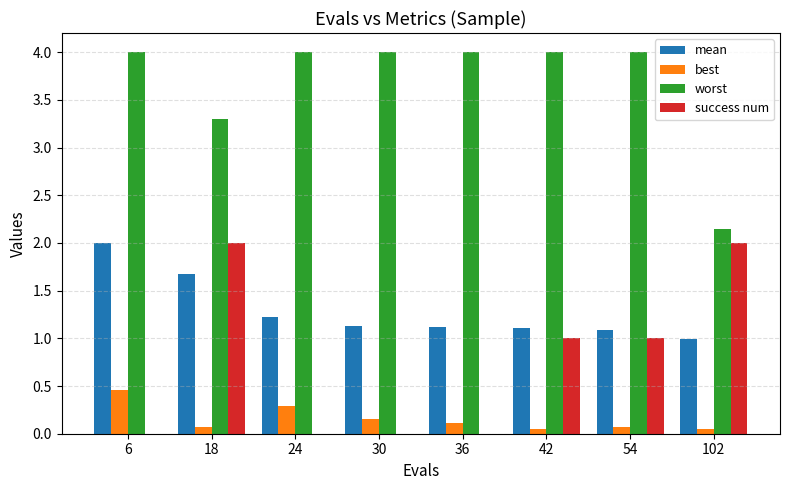

Between 18 and 30, which series saw the biggest shift?

success num